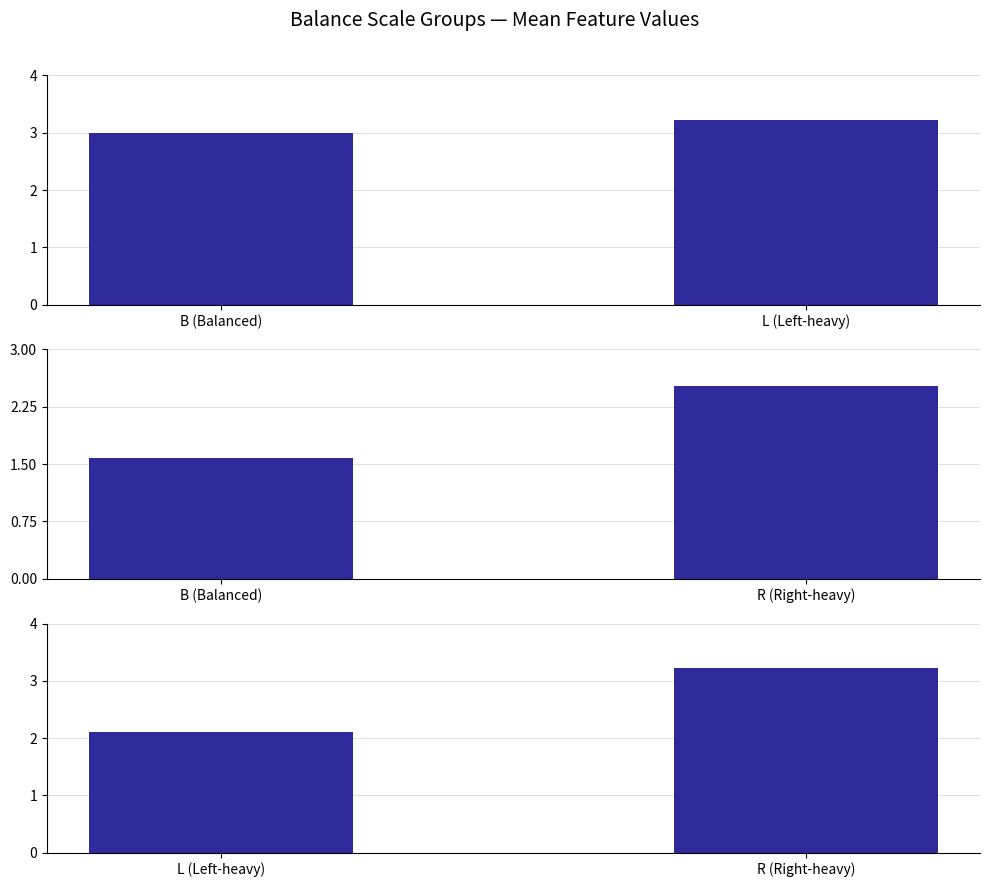

What is the difference between the highest and lowest values at B (Balanced)?

1.4